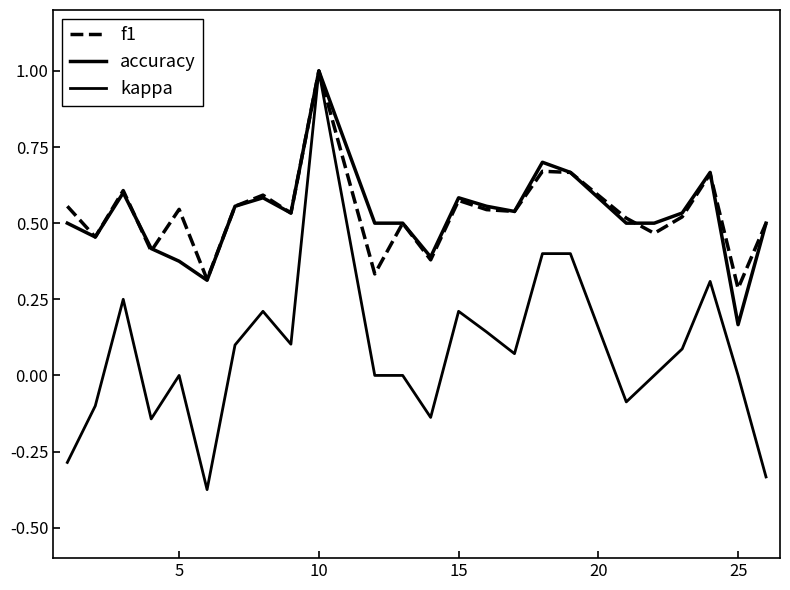

List the series in order of their peak value, lowest first.

f1, accuracy, kappa